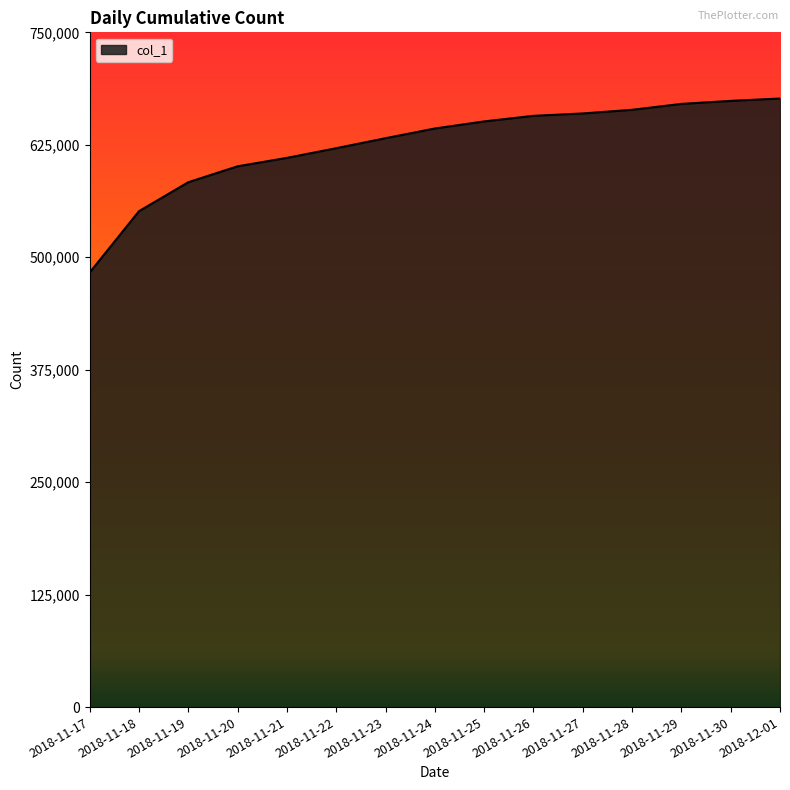

What is the maximum value shown in the chart?

676441